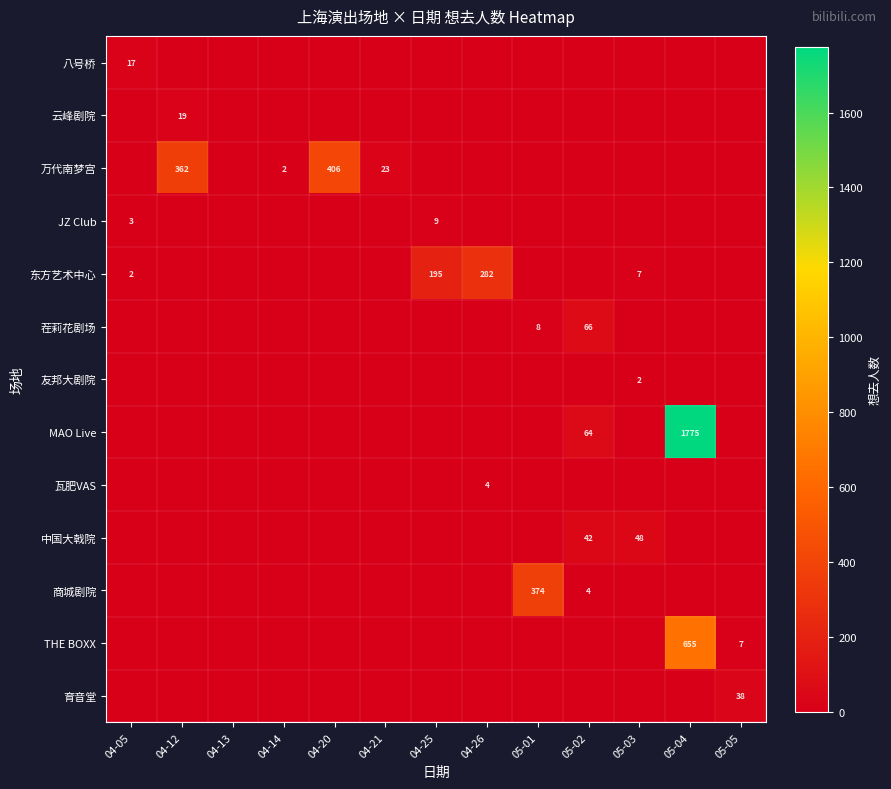

Is it true that 东方艺术中心 equals 1 at 04-05?

False